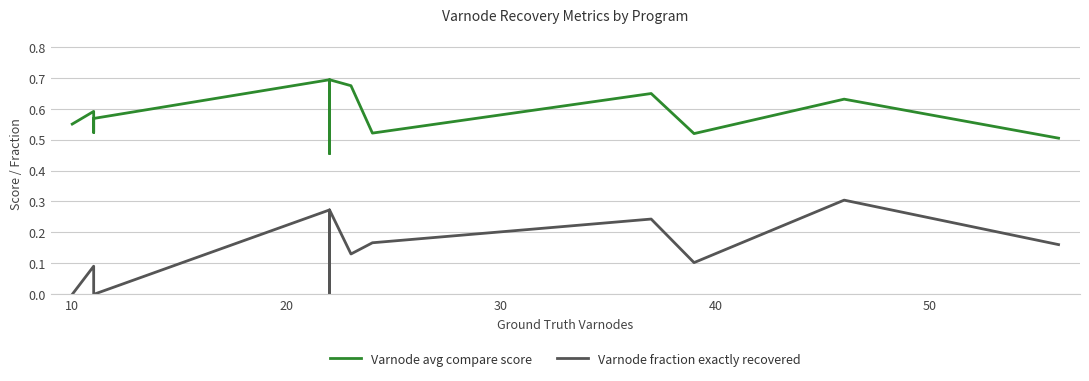

What is the value of the Varnode avg compare score point at the 18th from the left?

0.5